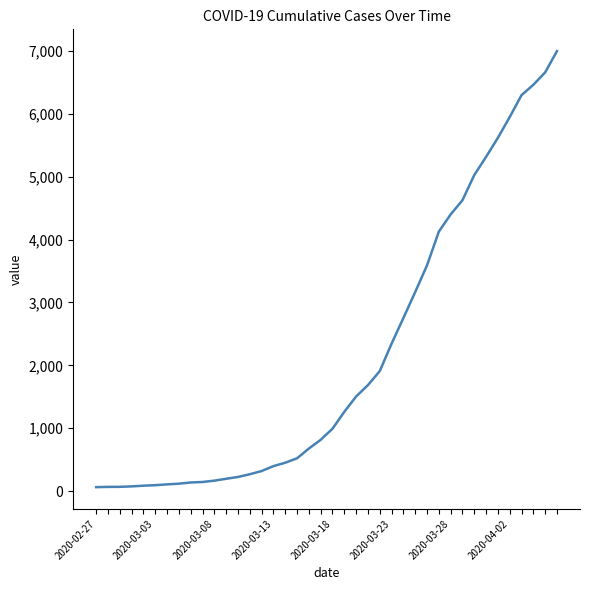

How many categories are shown in the chart?

40